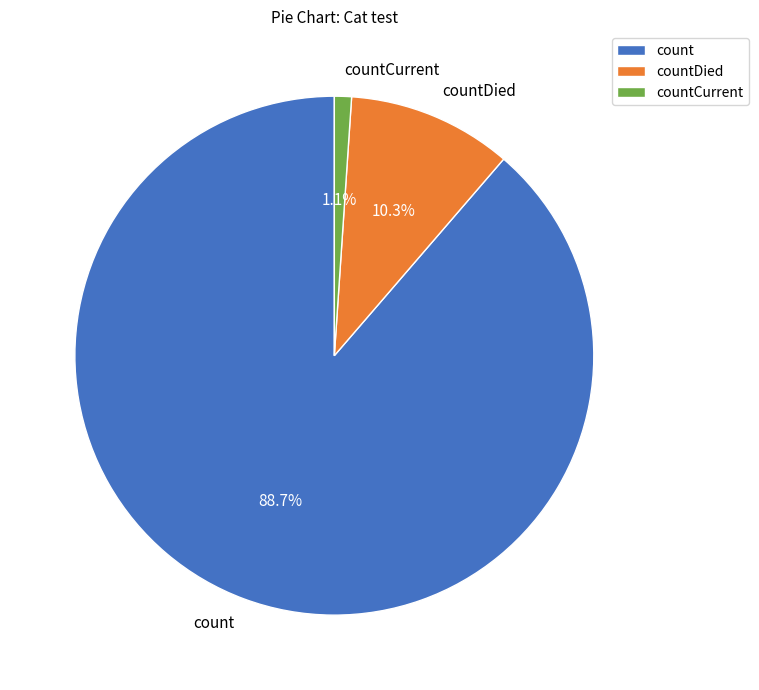

How many slices are in this pie chart?

3